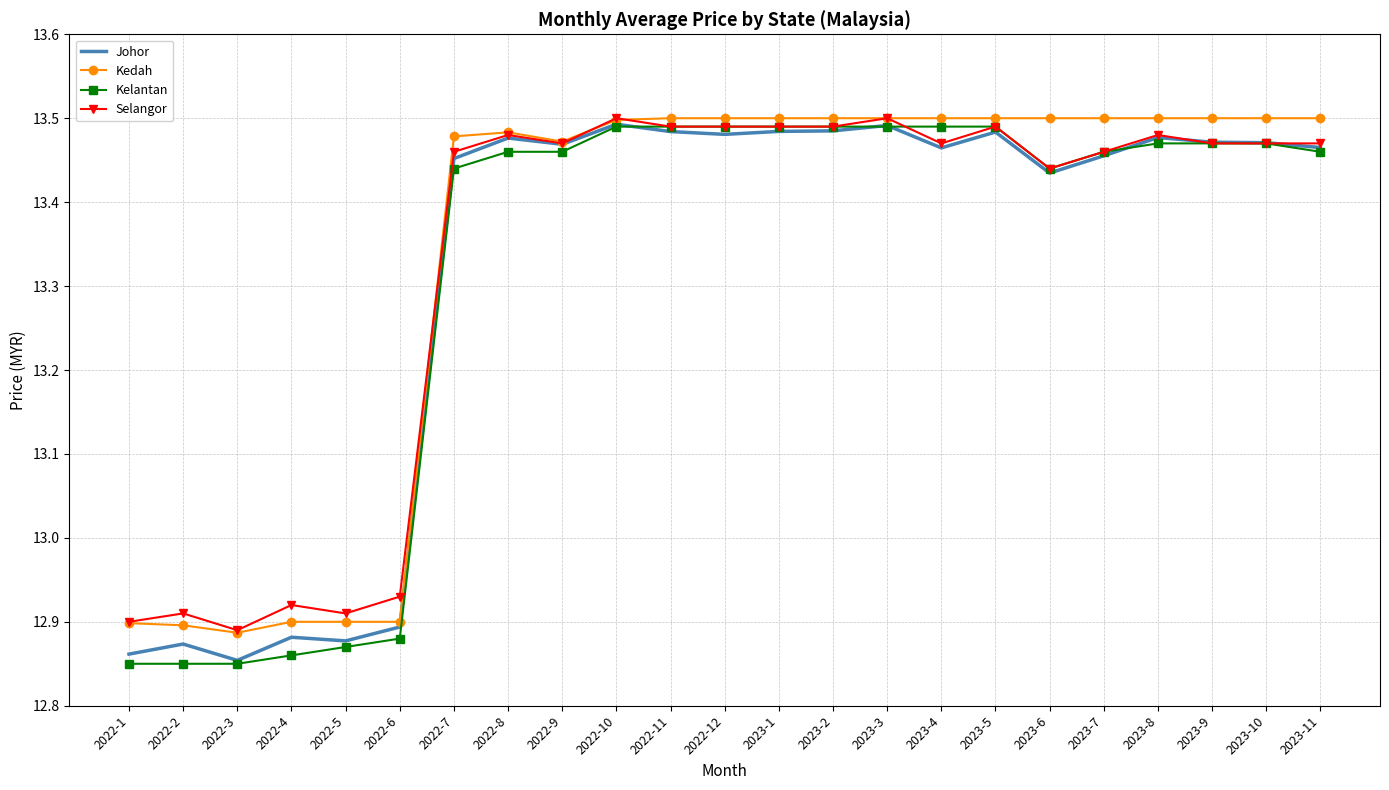

Where does the Johor series first go above 13?

2022-7